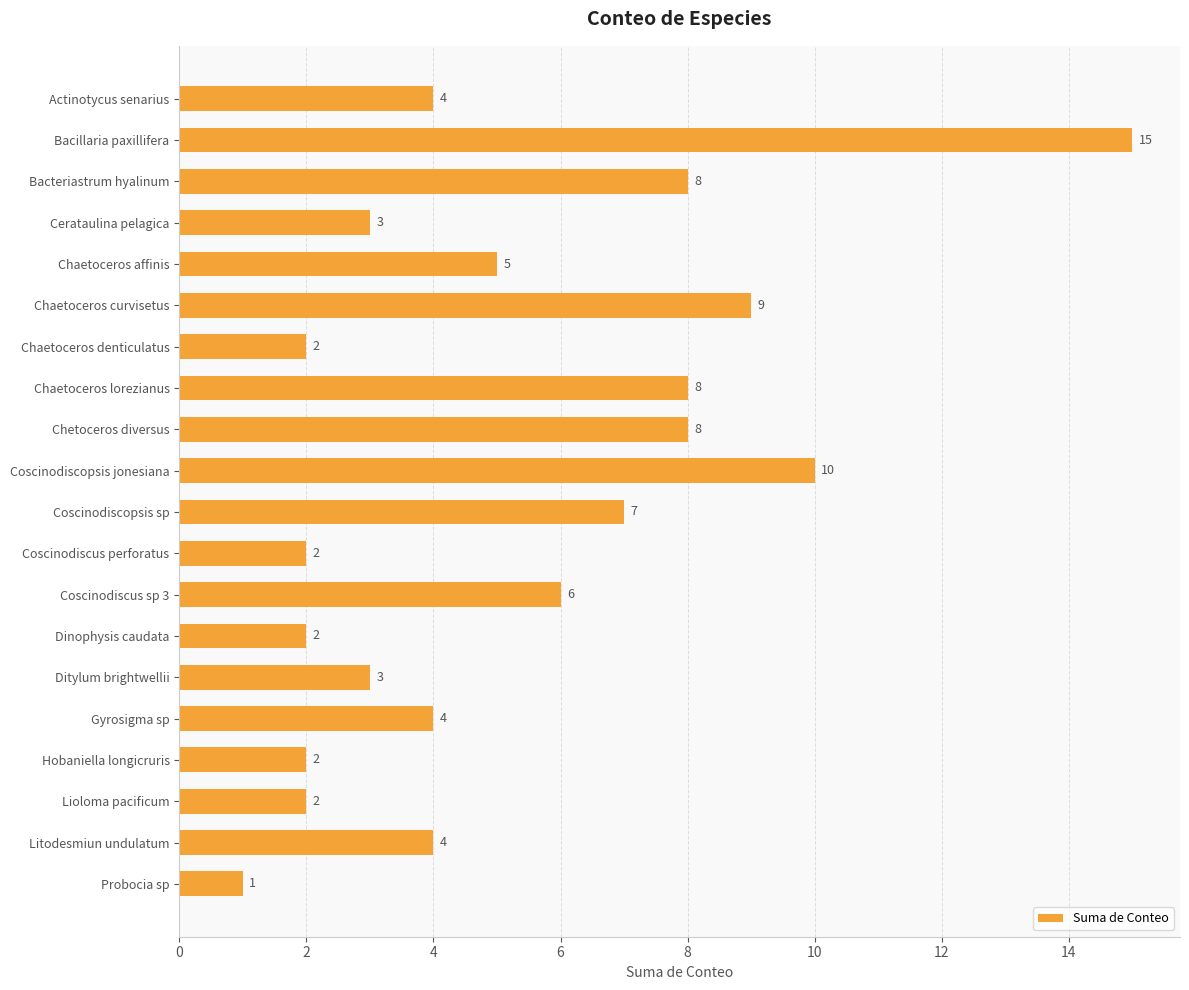

True or false: the data shows 1 at Ditylum brightwellii.

False